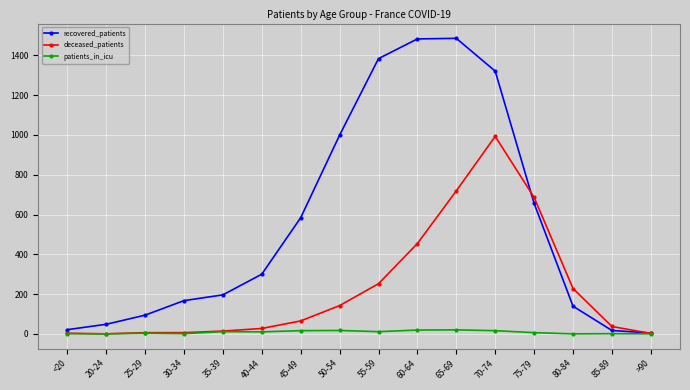

What is the greatest value displayed?

1486